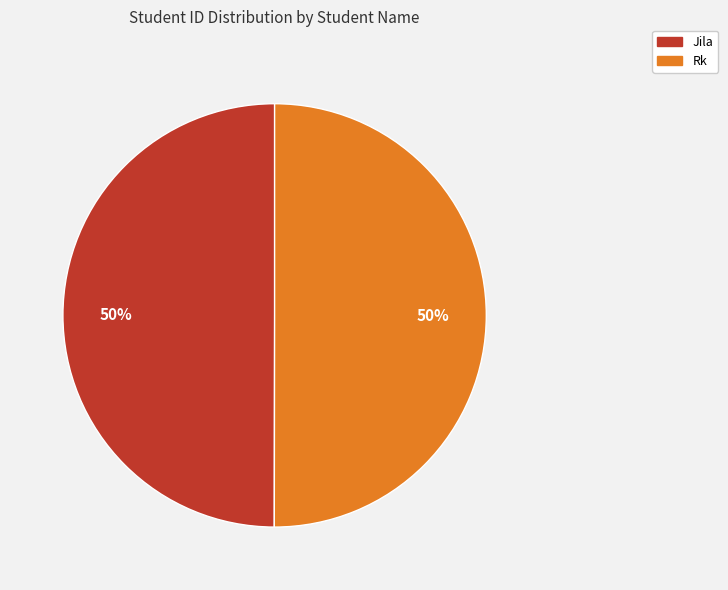

Is it true that Rk is 56% of the pie?

False